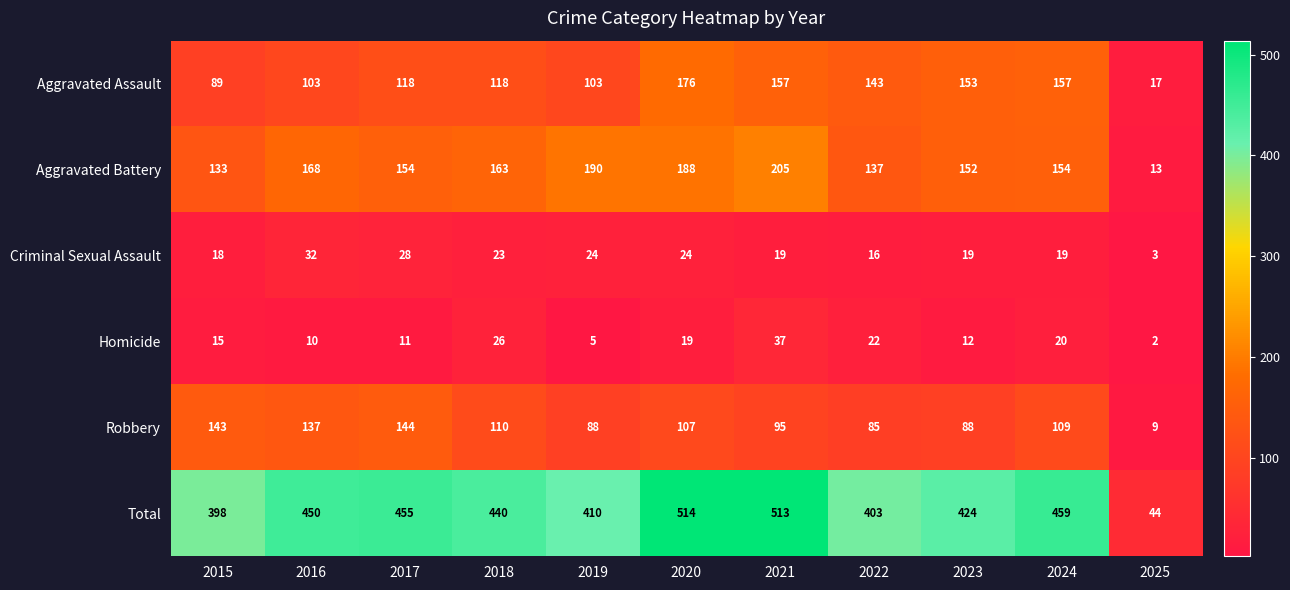

Read the Criminal Sexual Assault value at 2023, to the nearest 10.

20